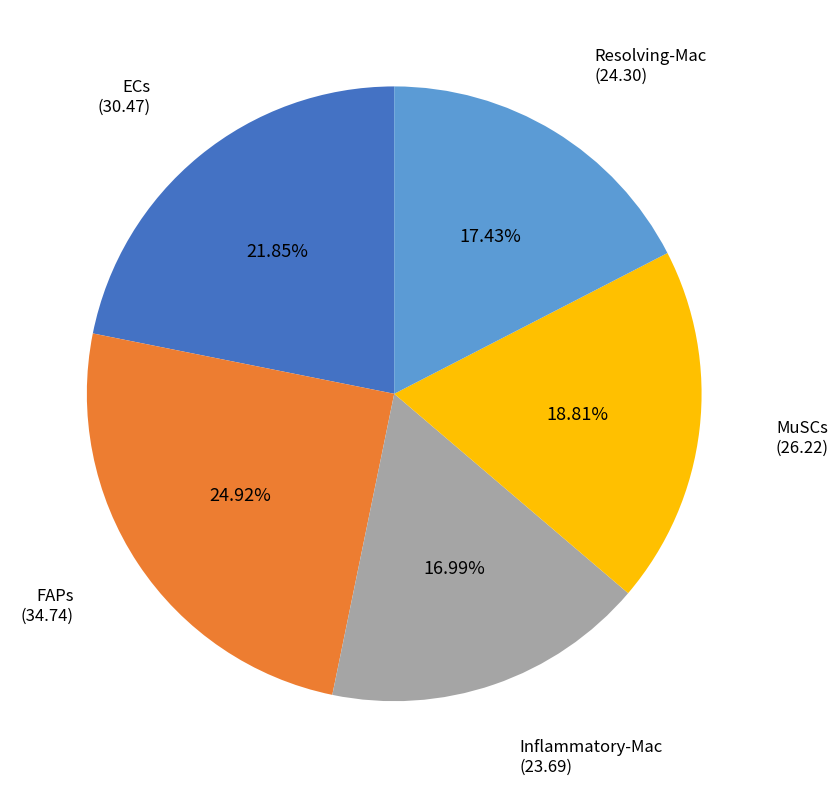

Which slice is the largest?

FAPs